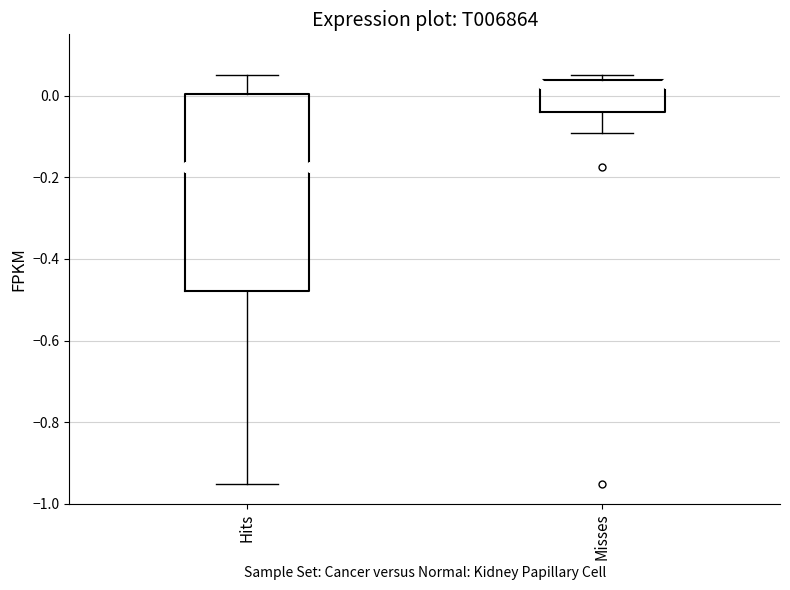

Which box has the lowest median line?

Hits